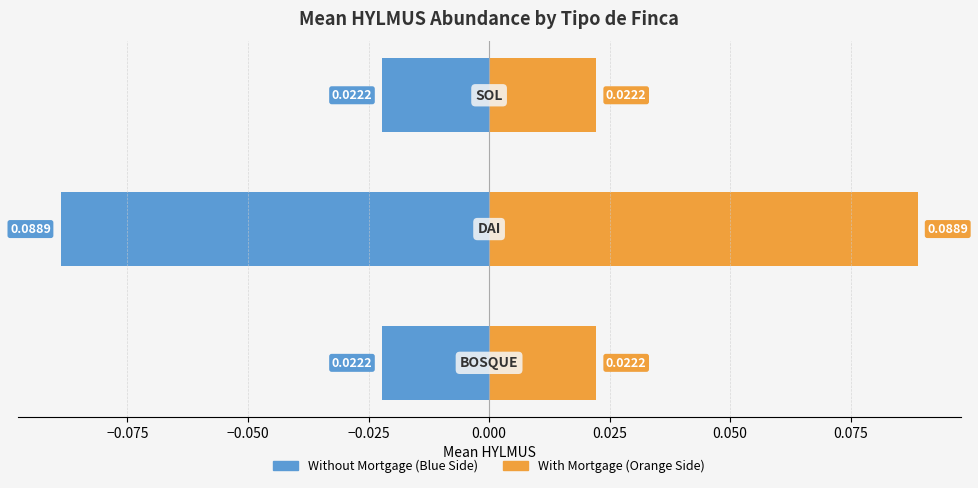

Is it true that Left (BOSQUE dir.) equals -0.0 at −0.050?

False